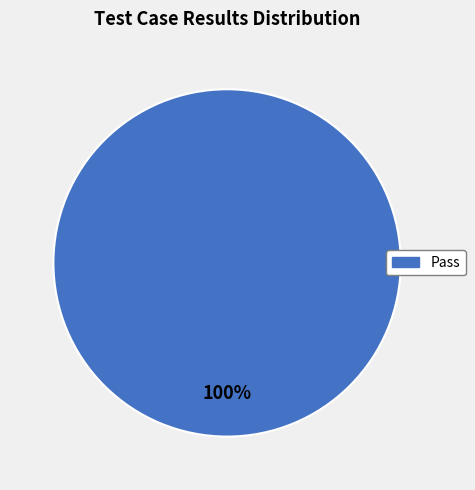

Is there any slice that represents more than half of the pie?

Yes